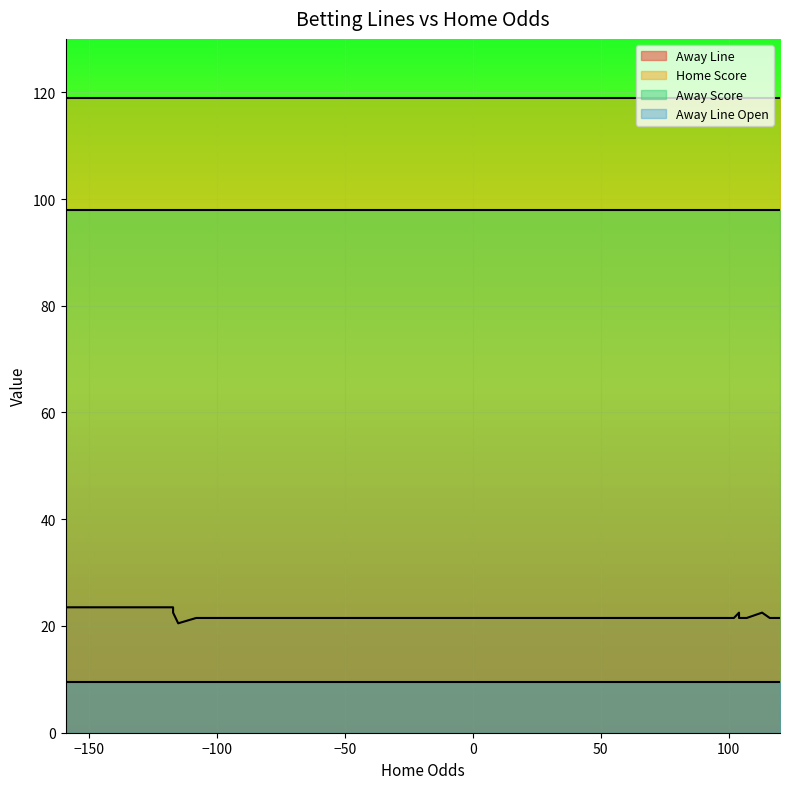

Rank the series at 13 from lowest to highest value.

Away Line Open, Away Line, Away Score, Home Score